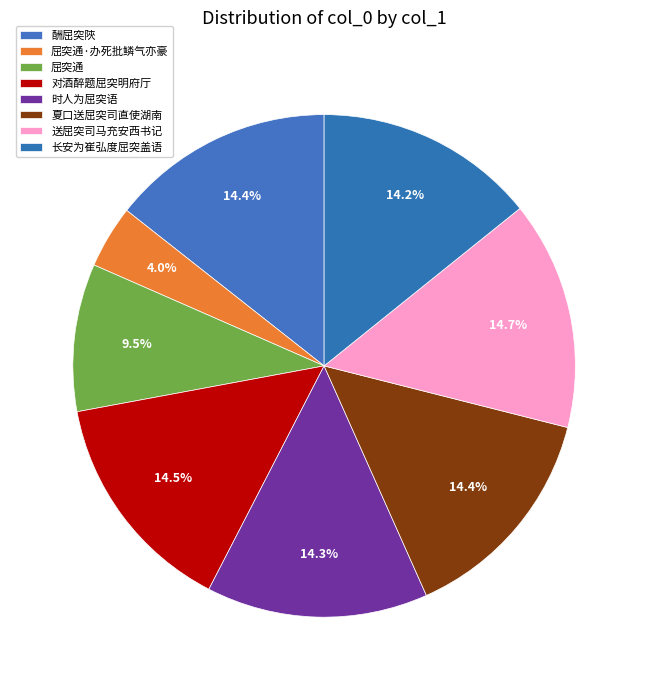

The 时人为屈突语 slice represents 14% of the pie. True or false?

True